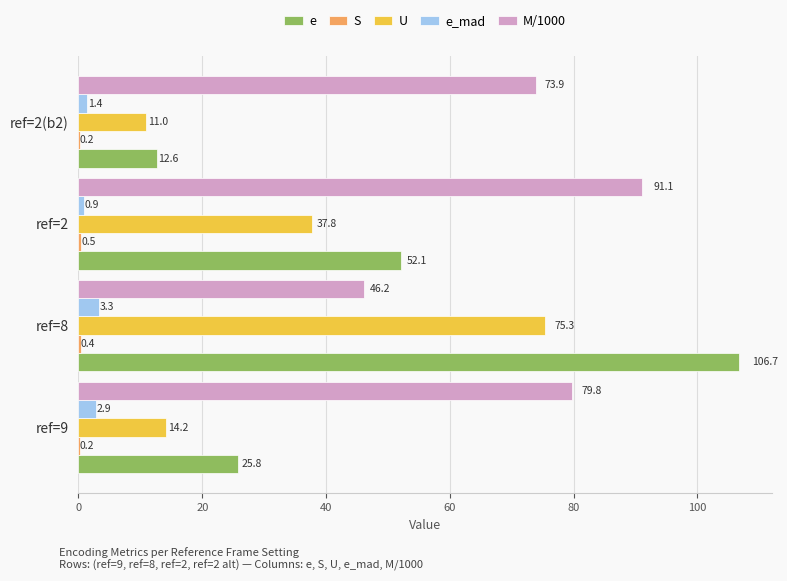

Between ref=2 and ref=2(b2), which series saw the biggest shift?

e